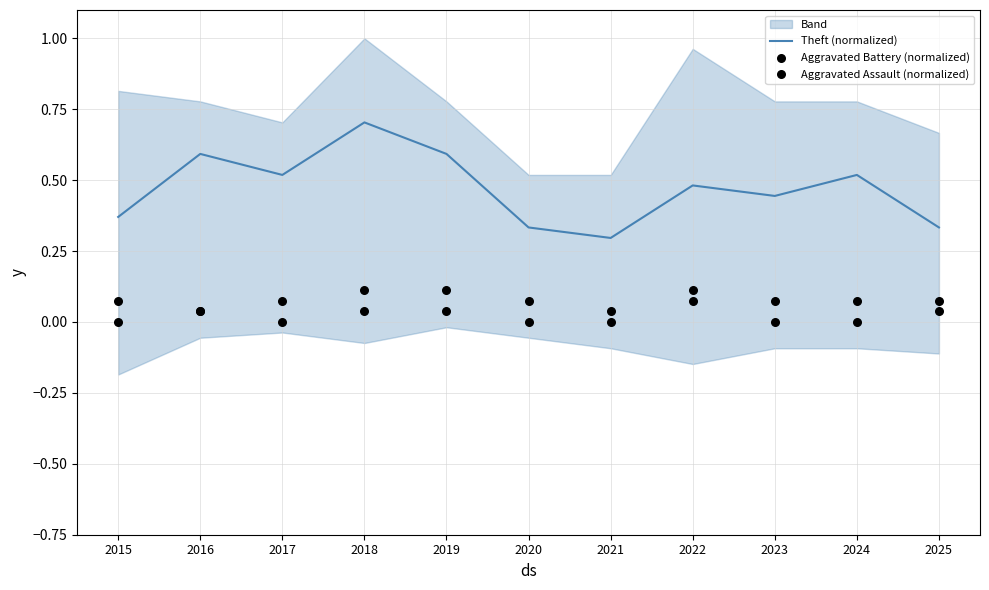

Which series has the largest total across all categories?

Theft (normalized)